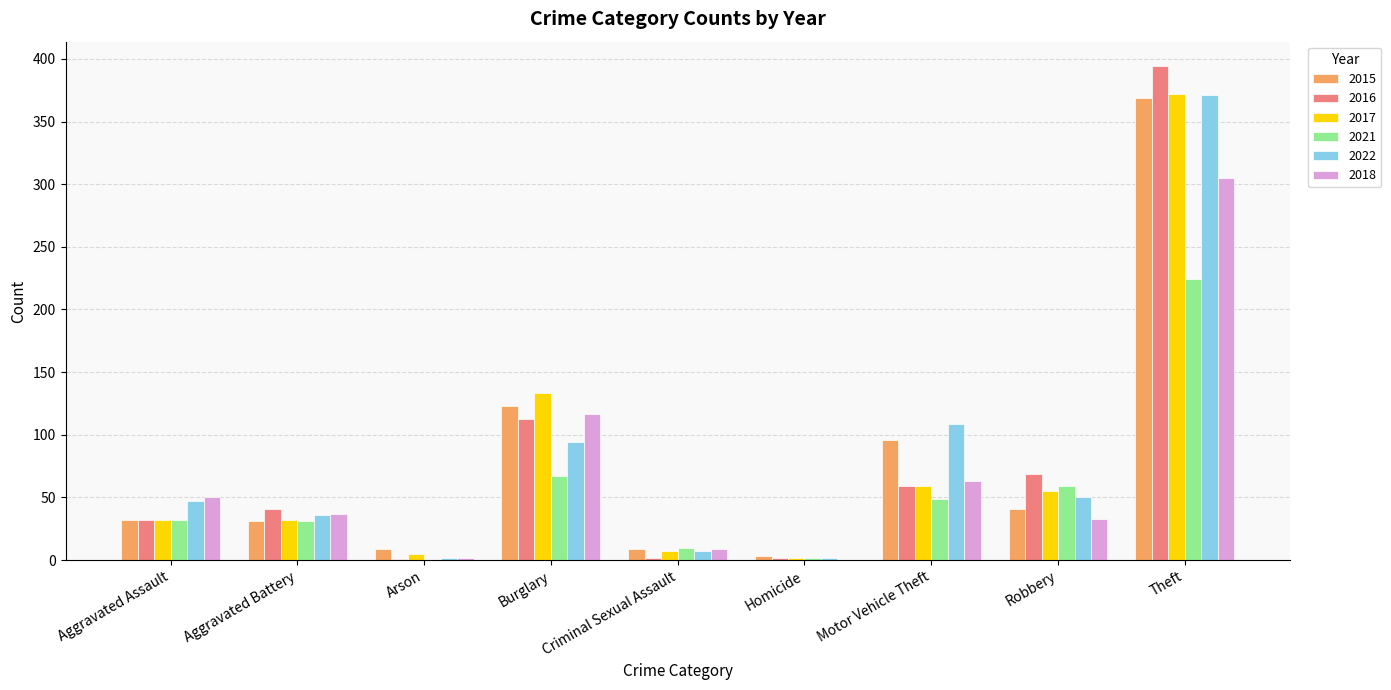

Is the value of 2022 at Arson greater than the value of 2018 at Motor Vehicle Theft?

No